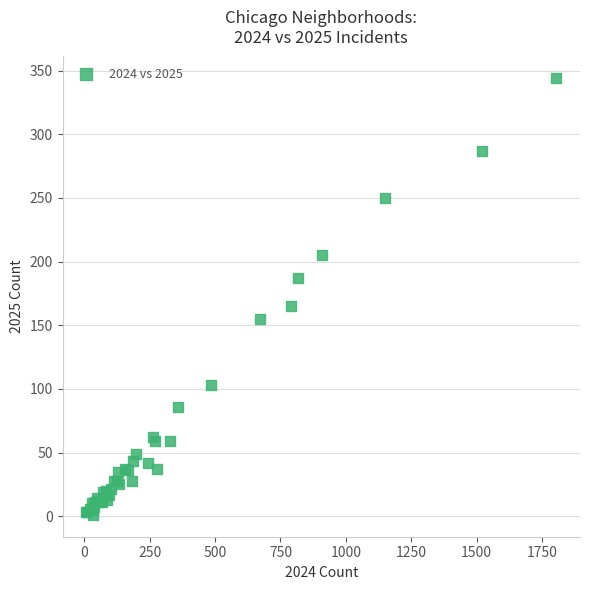

What Y value in the scatter plot is closest to 172?

165